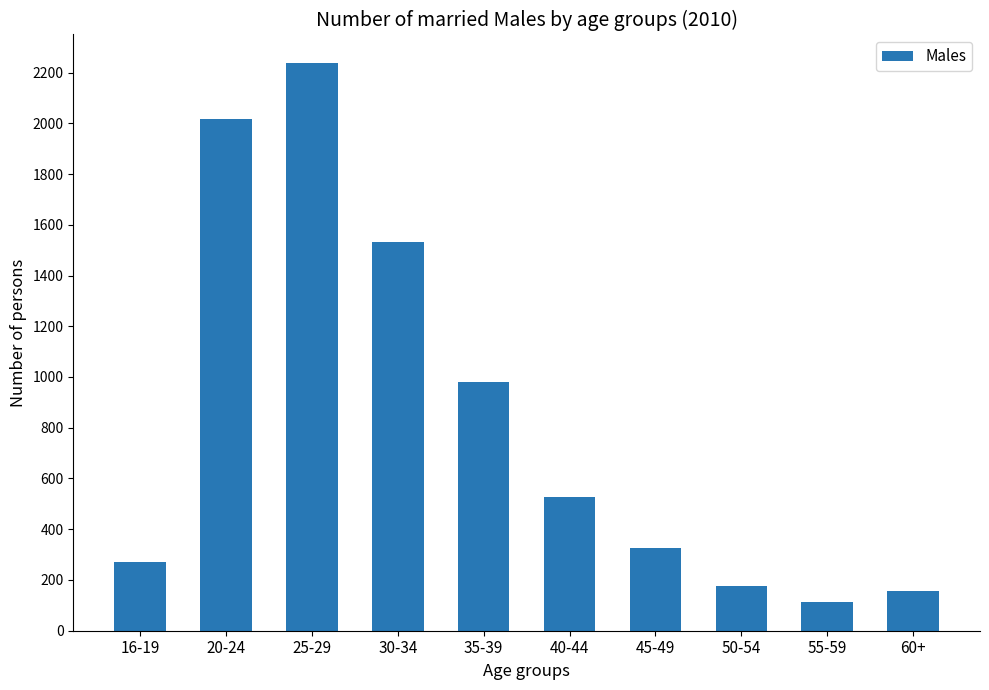

What is the smallest value displayed?

112